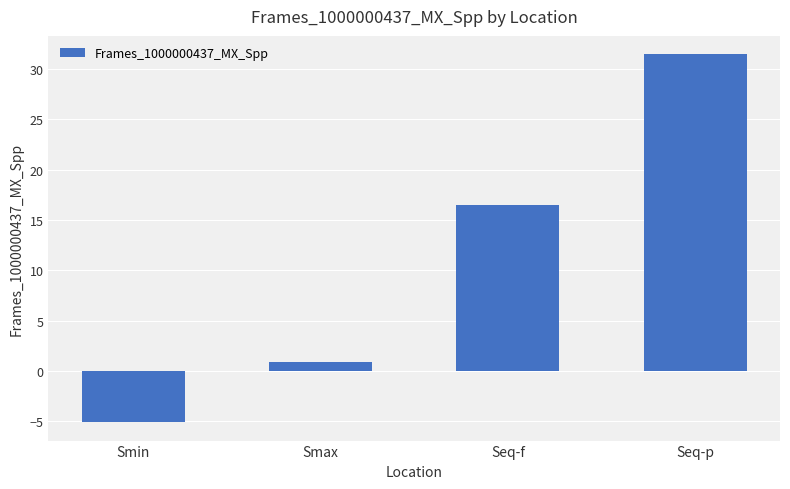

True or false: the data shows 26.0 at Seq-f.

False